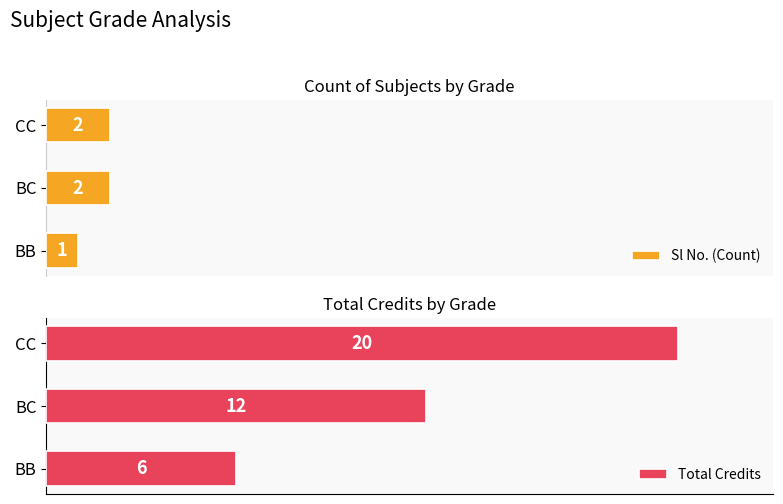

How many Sl No. (Count) values are between 1 and 2?

3